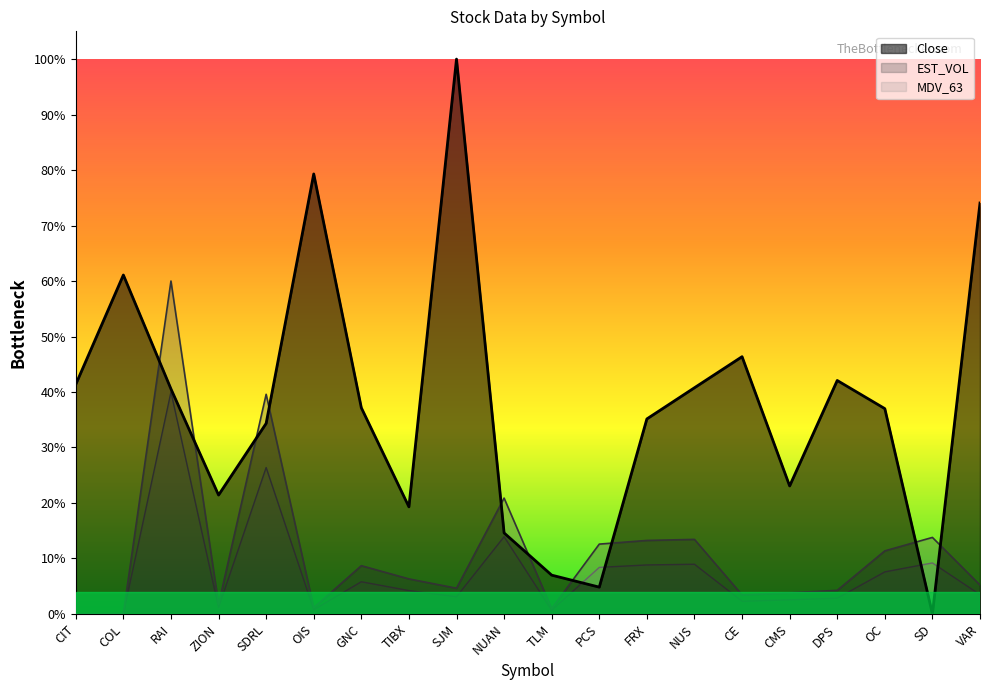

Which category has the highest value in the EST_VOL series?

RAI